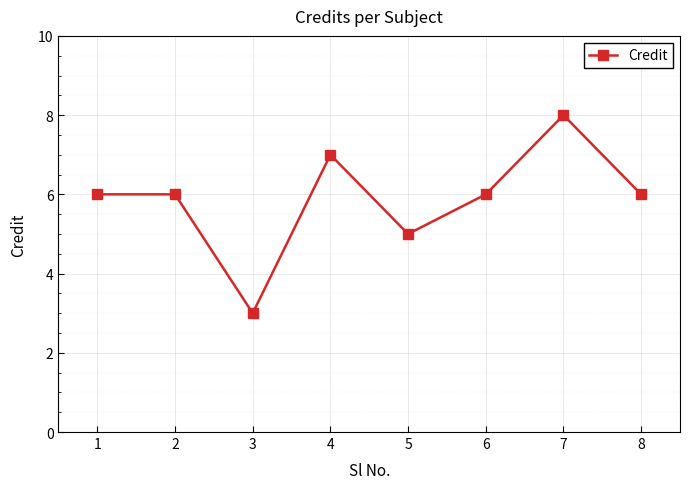

Reading right to left, transcribe all the data shown in this chart.

8=6	7=8	6=6	5=5	4=7	3=3	2=6	1=6